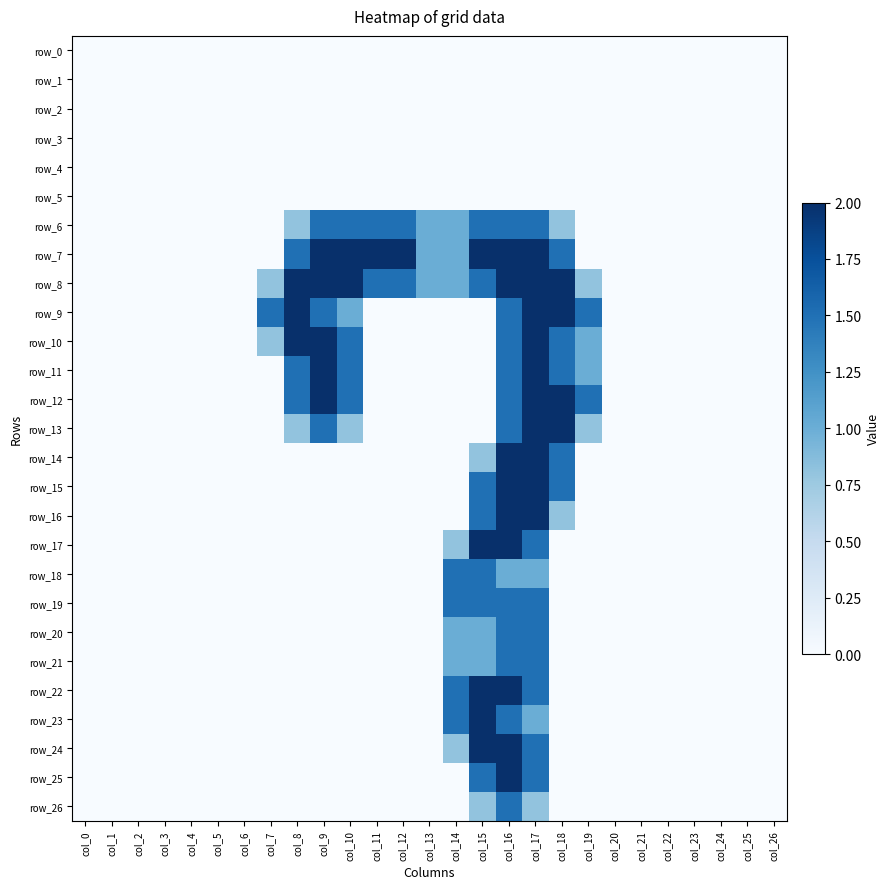

Is the value of row_19 at col_21 greater than the value of row_23 at col_20?

No